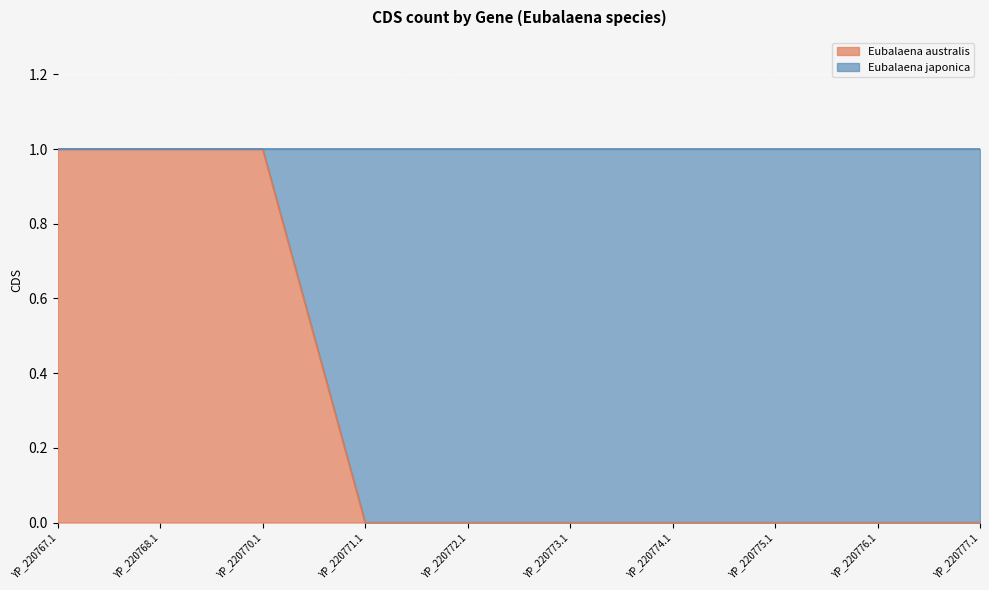

Rank the categories by value from lowest to highest.

YP_220771.1, YP_220772.1, YP_220773.1, YP_220774.1, YP_220775.1, YP_220776.1, YP_220777.1, YP_220767.1, YP_220768.1, YP_220770.1